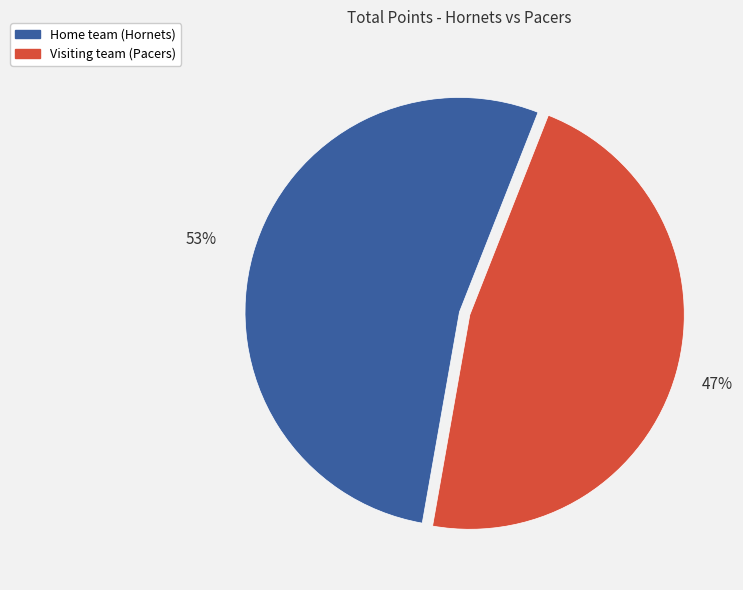

Count the number of slices in the pie.

2